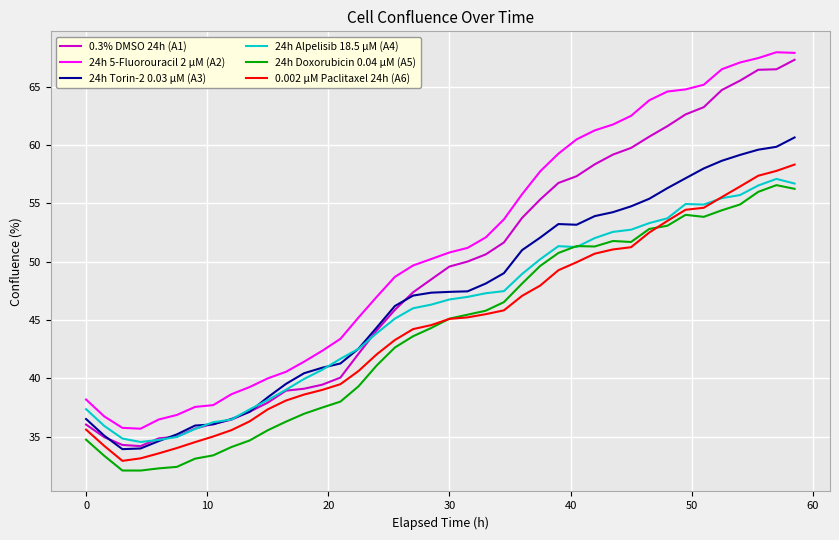

Which series has the largest range (max minus min)?

0.3% DMSO 24h (A1)